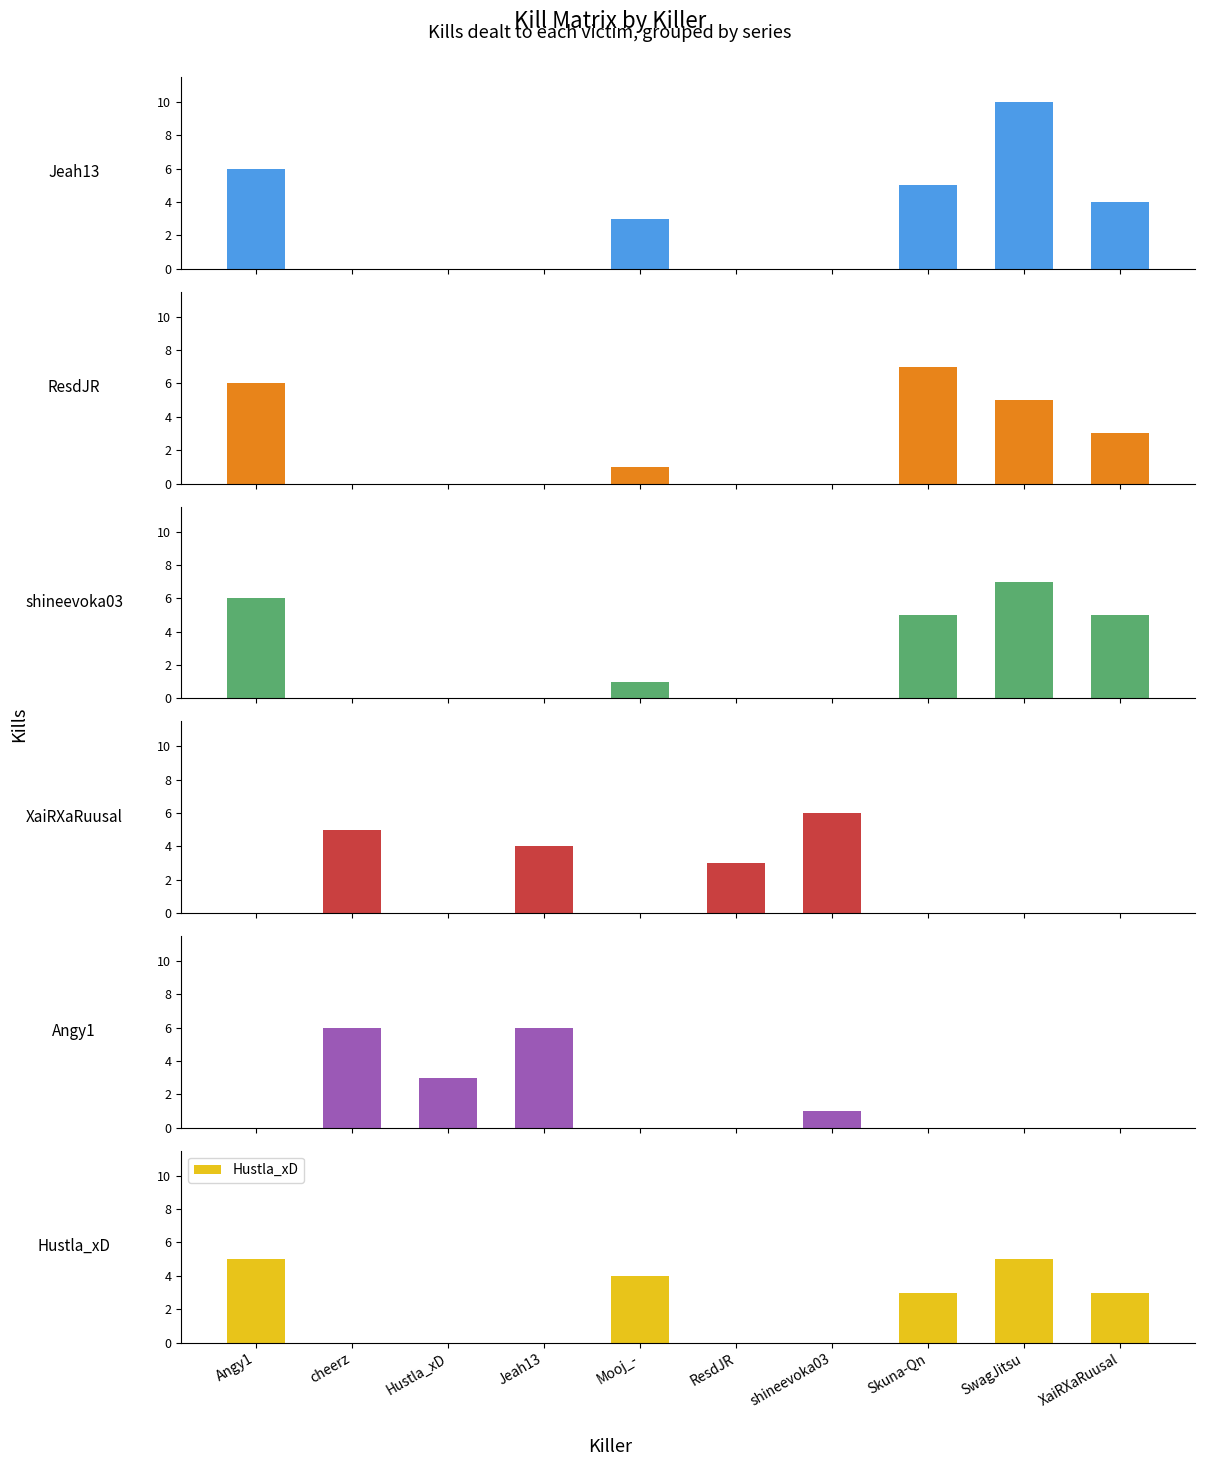

Are the bars horizontal?

No